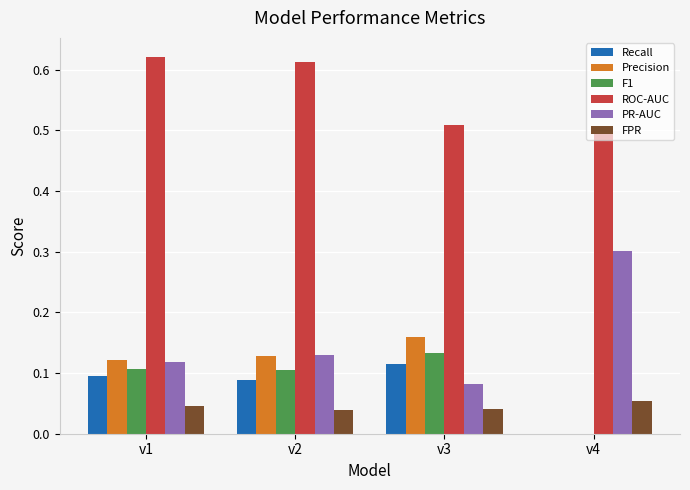

The value of PR-AUC at v4 is 0.3. True or false?

True